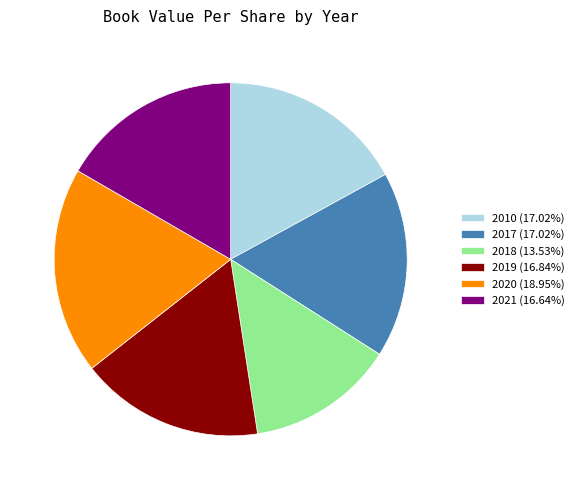

Combined, do 2018 (13.53%) and 2020 (18.95%) account for over 50%?

No